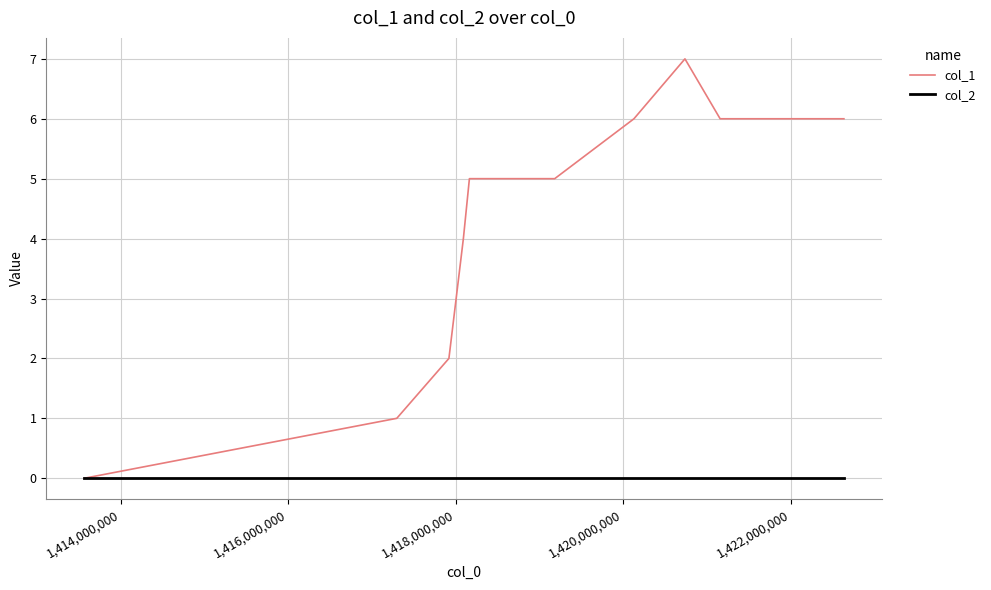

Which series has the largest total across all categories?

col_1